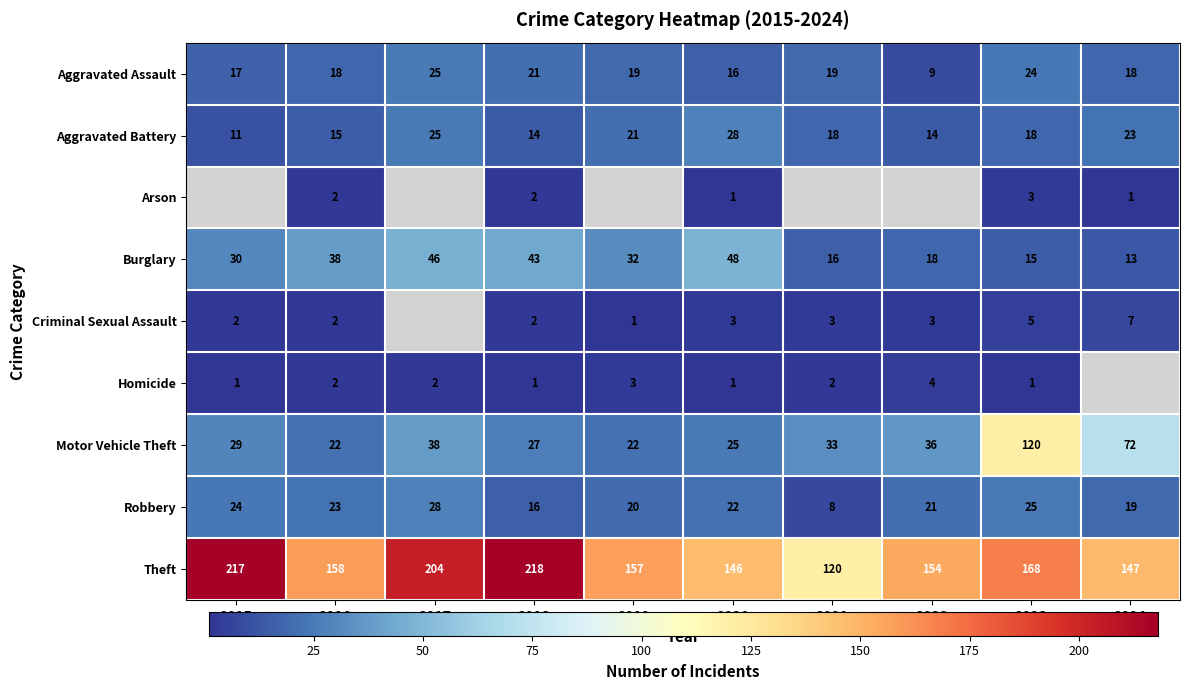

What is the spread (max minus min) of values at 2017?

202.0